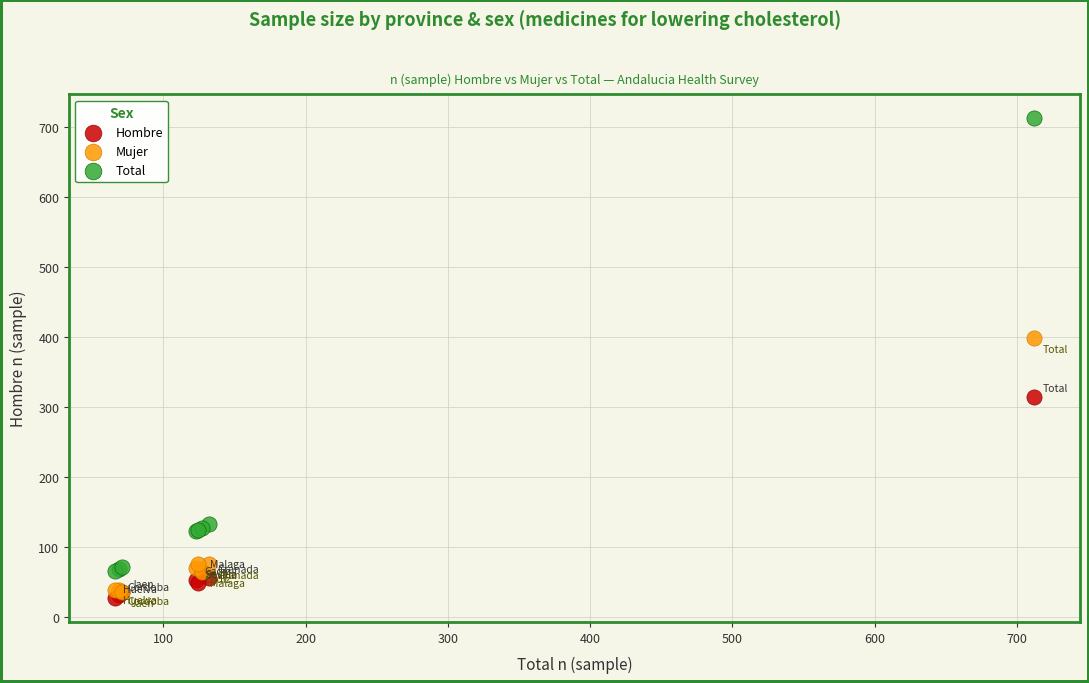

Across all series, what Y value is closest to 369?

398